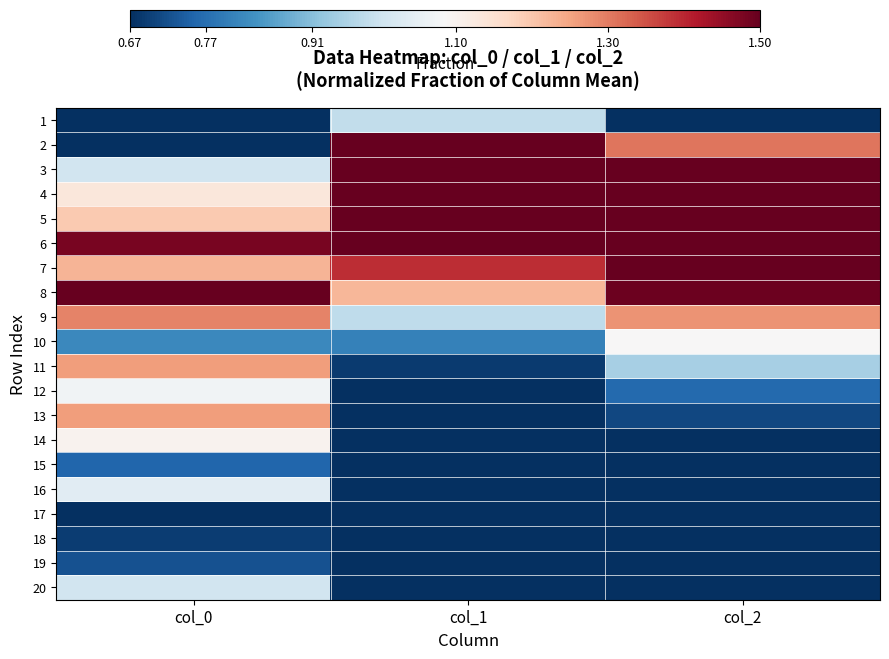

Reading left to right, extract all data points from this chart.

1: col_0=0.1	col_1=1.0	col_2=0.5
2: col_0=0.7	col_1=2.2	col_2=1.3
3: col_0=1.0	col_1=2.5	col_2=1.7
4: col_0=1.1	col_1=2.4	col_2=1.9
5: col_0=1.2	col_1=2.1	col_2=2.1
6: col_0=1.5	col_1=1.7	col_2=1.9
7: col_0=1.2	col_1=1.4	col_2=1.6
8: col_0=1.5	col_1=1.2	col_2=1.5
9: col_0=1.3	col_1=1.0	col_2=1.3
10: col_0=0.8	col_1=0.8	col_2=1.1
11: col_0=1.3	col_1=0.7	col_2=0.9
12: col_0=1.1	col_1=0.6	col_2=0.8
13: col_0=1.3	col_1=0.5	col_2=0.7
14: col_0=1.1	col_1=0.4	col_2=0.6
15: col_0=0.8	col_1=0.4	col_2=0.5
16: col_0=1.0	col_1=0.3	col_2=0.4
17: col_0=0.7	col_1=0.3	col_2=0.4
18: col_0=0.7	col_1=0.2	col_2=0.3
19: col_0=0.7	col_1=0.2	col_2=0.3
20: col_0=1.0	col_1=0.2	col_2=0.2